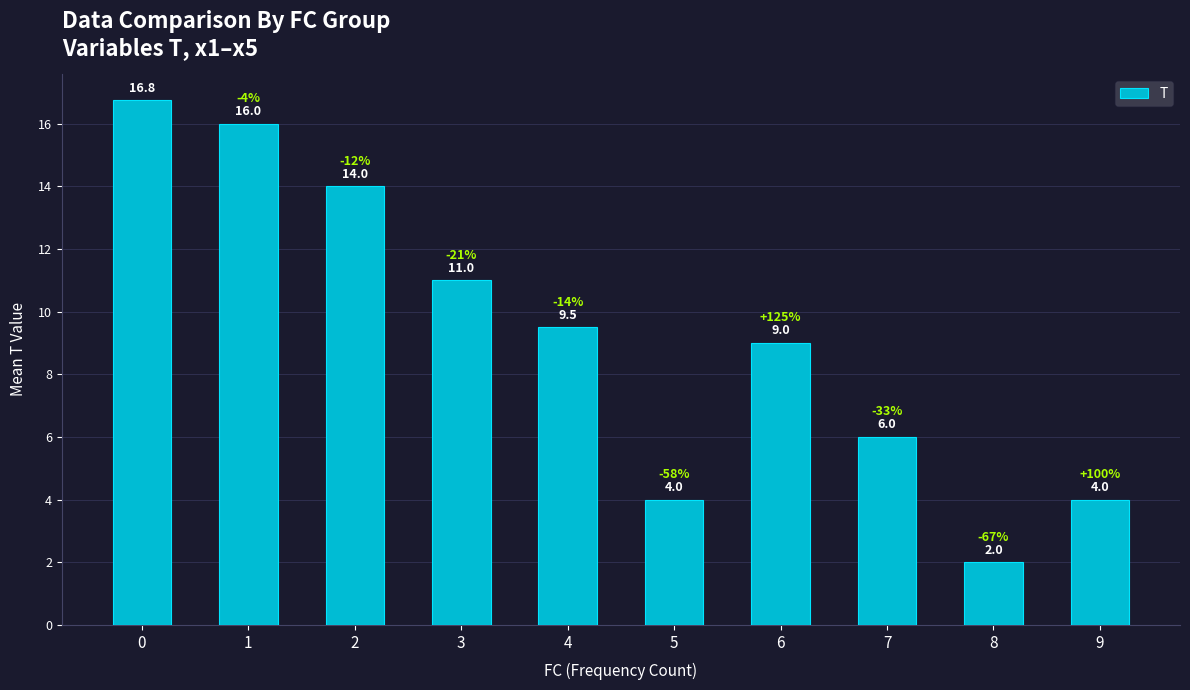

At which category does the chart reach its minimum across all series?

8